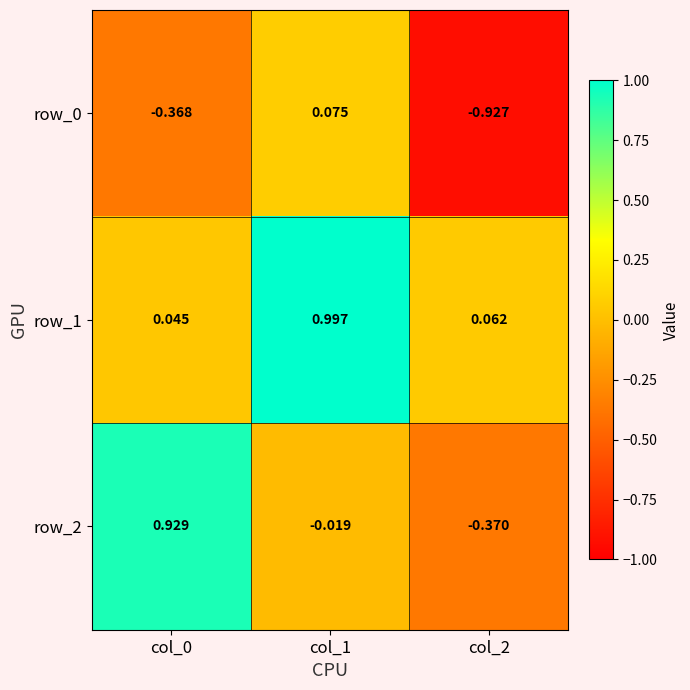

How many distinct data groups are displayed?

3